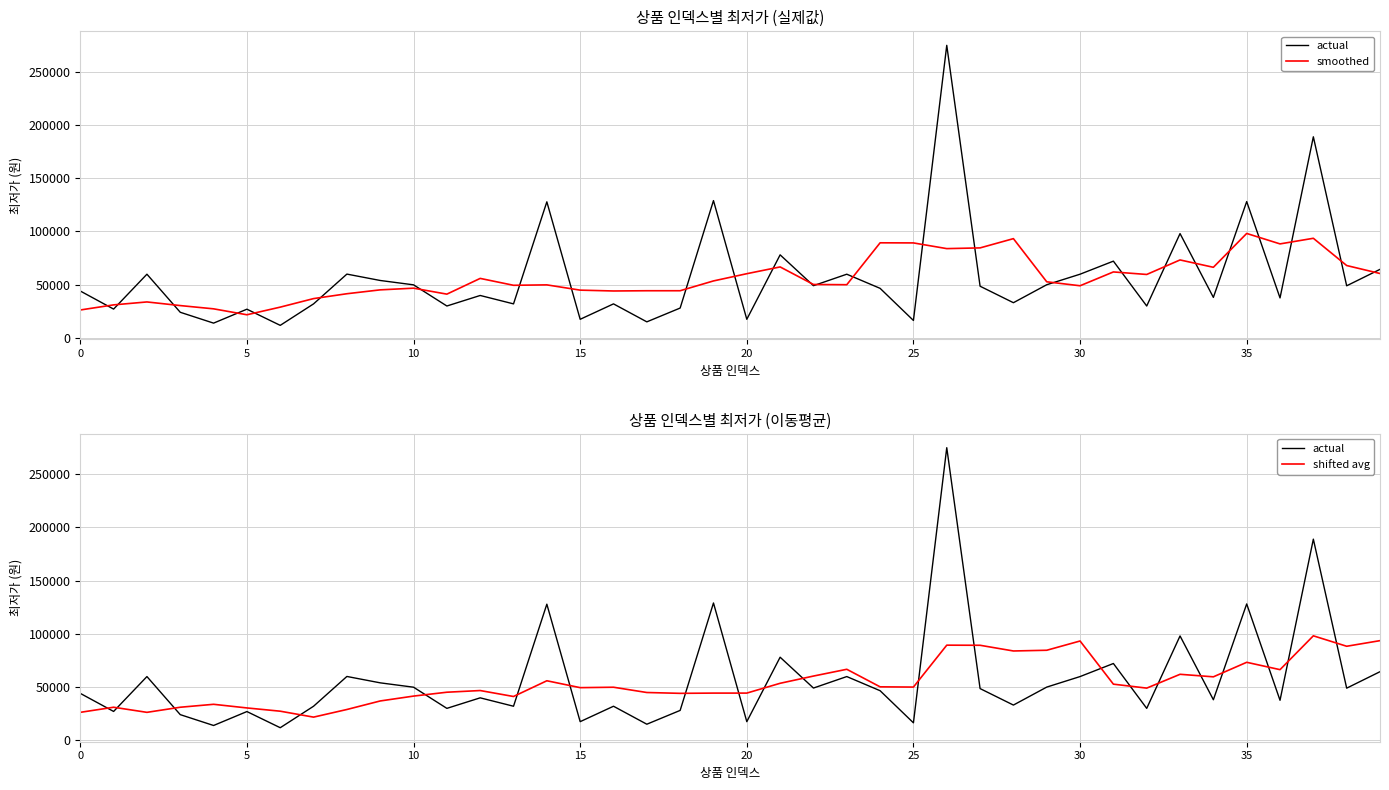

Rank the series by their maximum value, from lowest to highest.

smoothed, shifted avg, actual